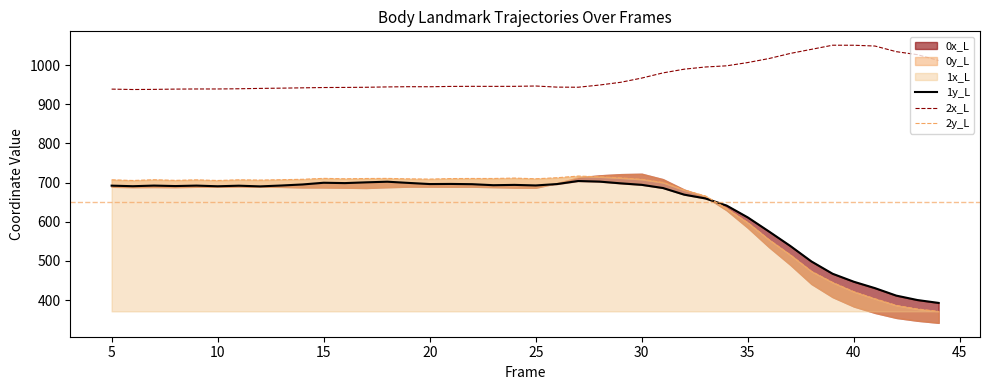

What is the minimum value for 2x_L?

937.9